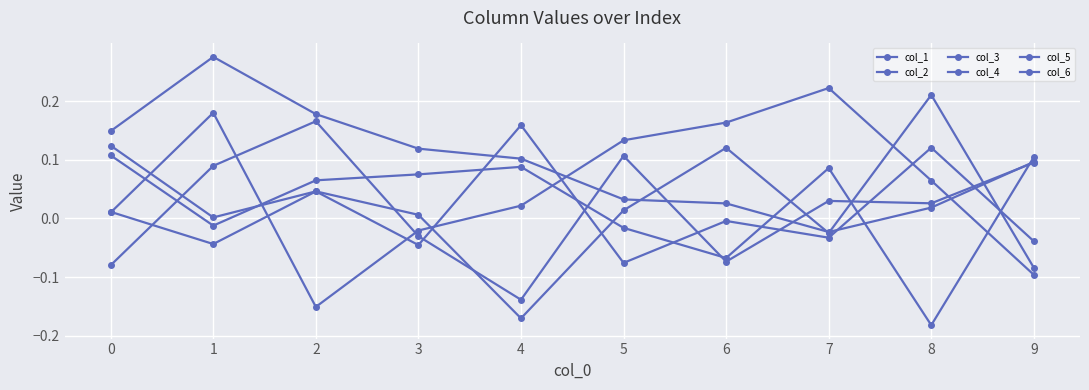

At how many categories does at least one series exceed 0?

10